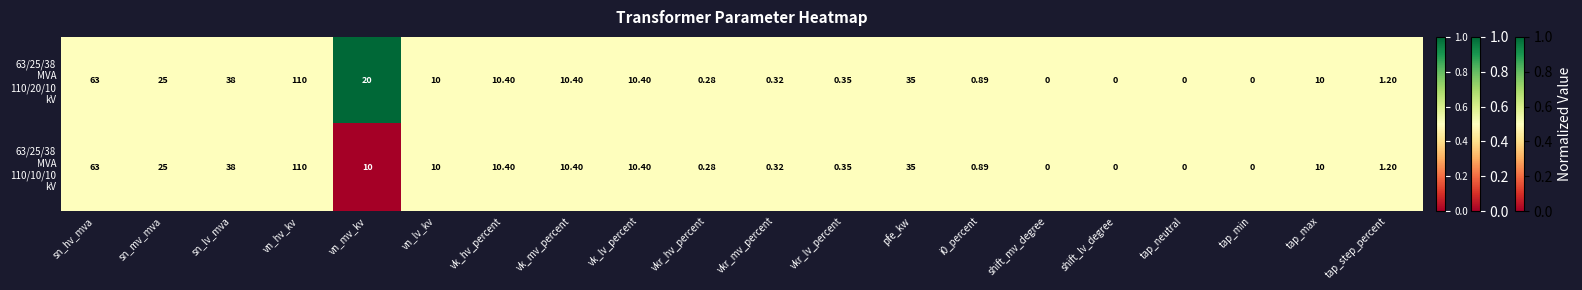

At which category is the sum across all series the highest?

vn_hv_kv